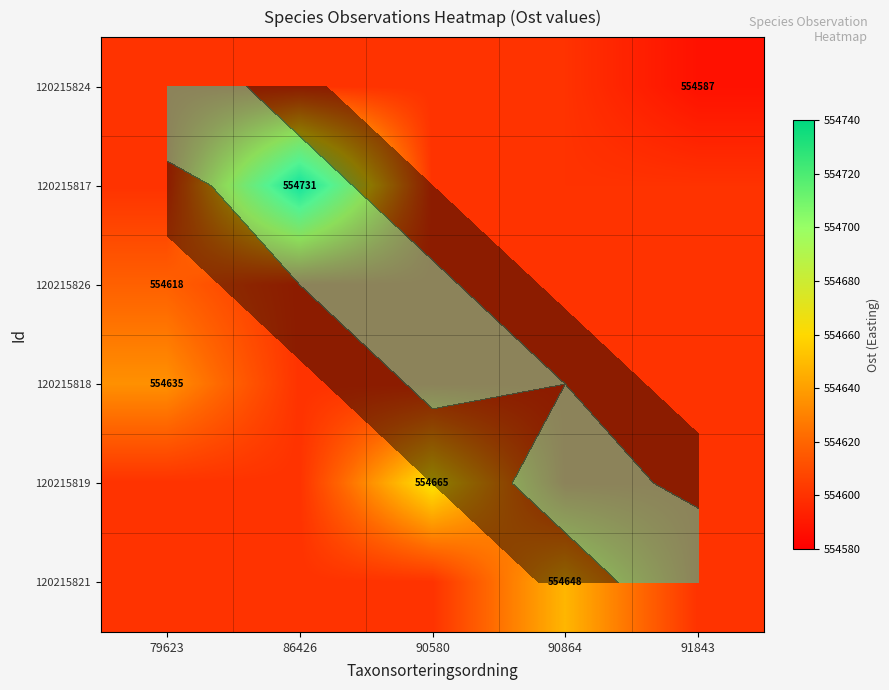

List the series in order of their peak value, lowest first.

120215824, 120215826, 120215818, 120215821, 120215819, 120215817